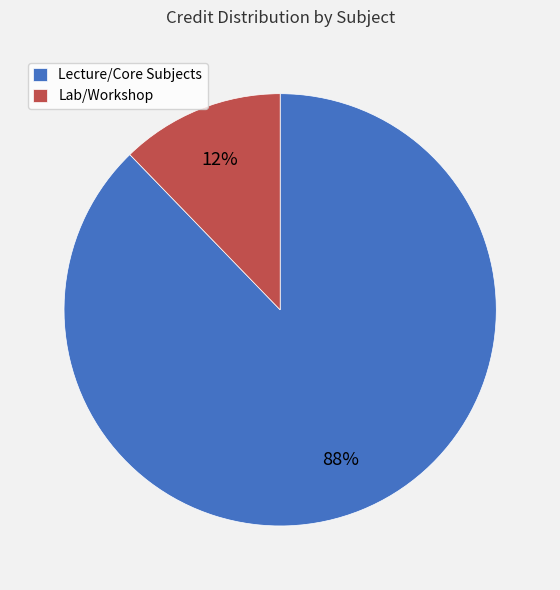

To the nearest percent, what is the average slice percentage?

50%